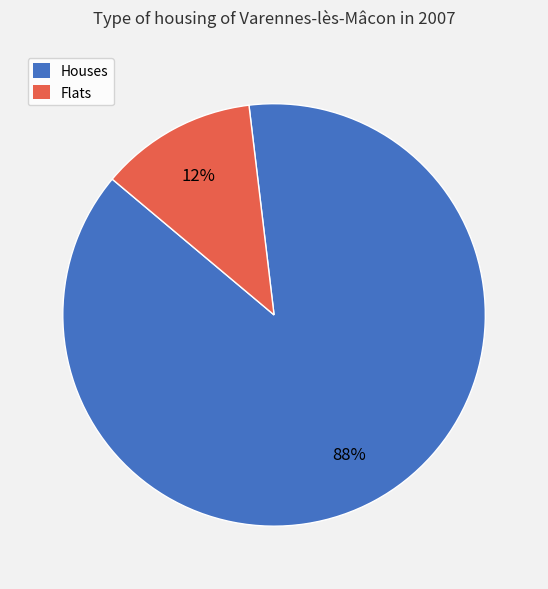

To the nearest percent, what is the difference between the largest and smallest slice percentages?

76%